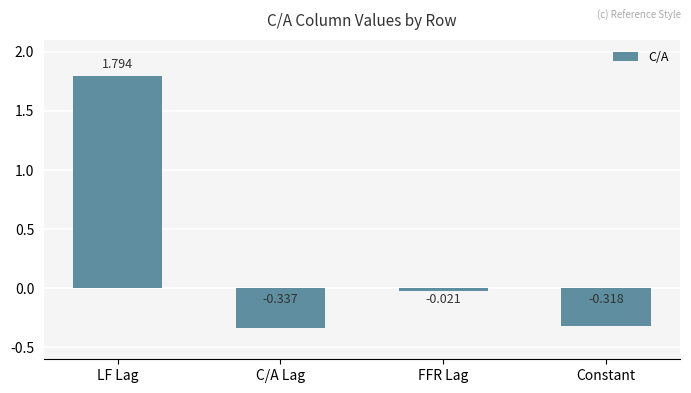

At which category does the chart reach its minimum across all series?

C/A Lag